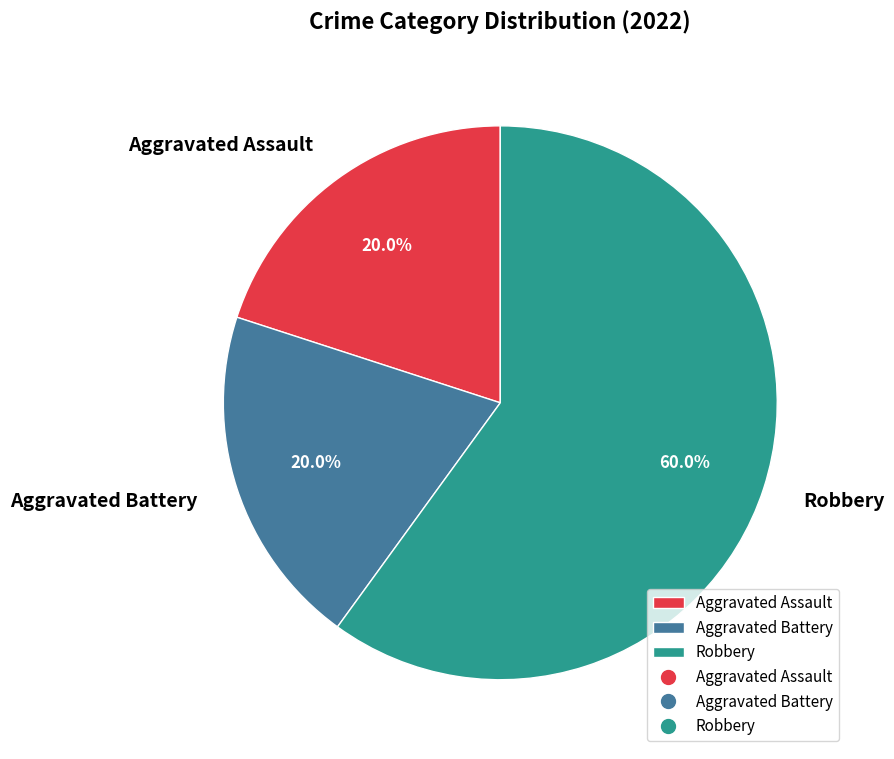

Which category has the biggest portion of the pie?

Robbery